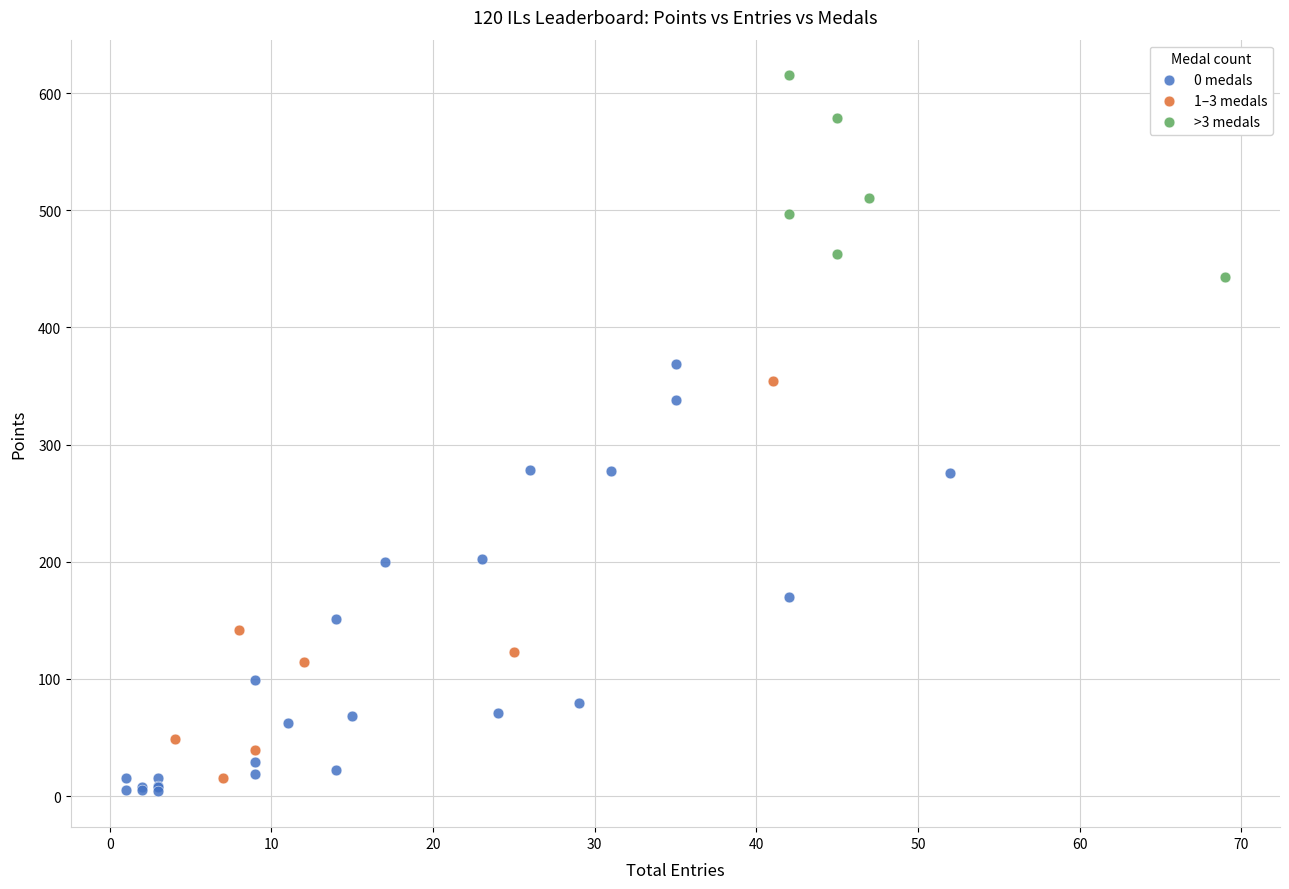

Which series reaches the maximum Y coordinate?

>3 medals